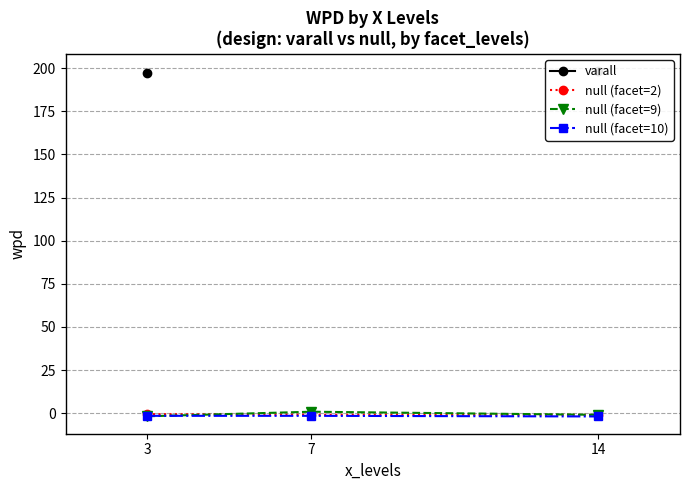

At which label is null (facet=2) closest to 0?

3